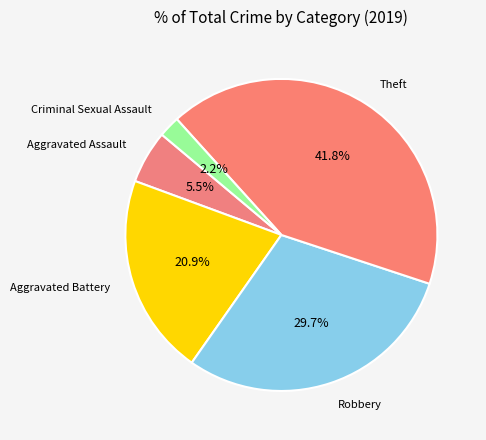

How many slices are in this pie chart?

5